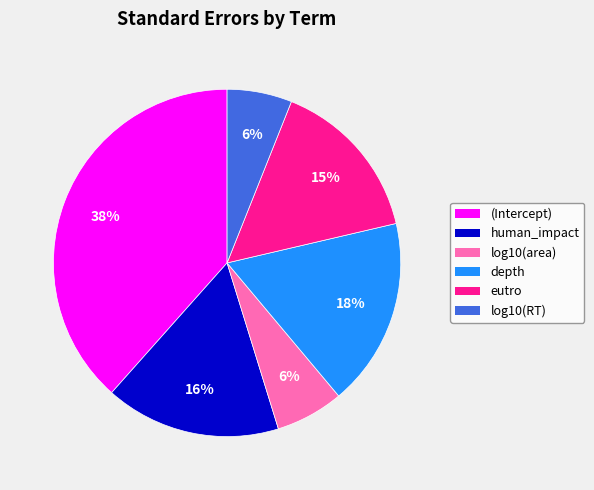

To the nearest percent, what percentage of the pie is depth?

18%